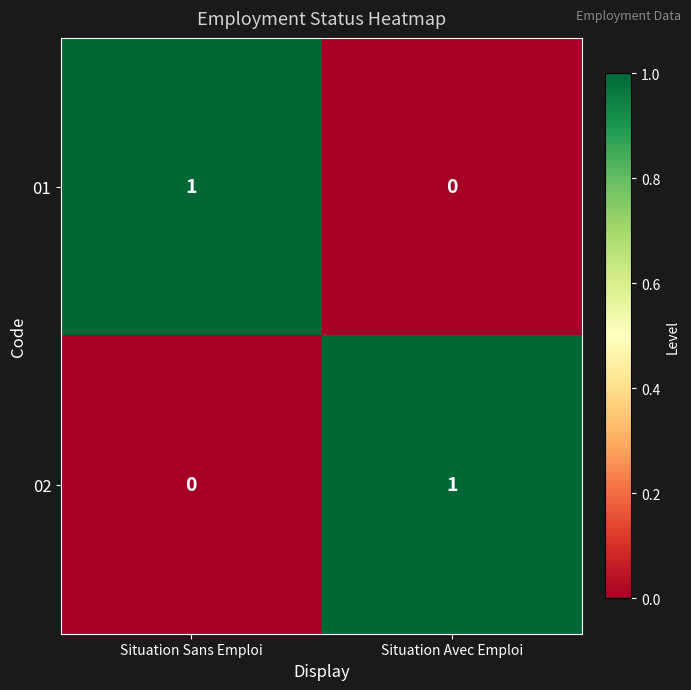

Is it true that 01 equals 0 at Situation Avec Emploi?

True